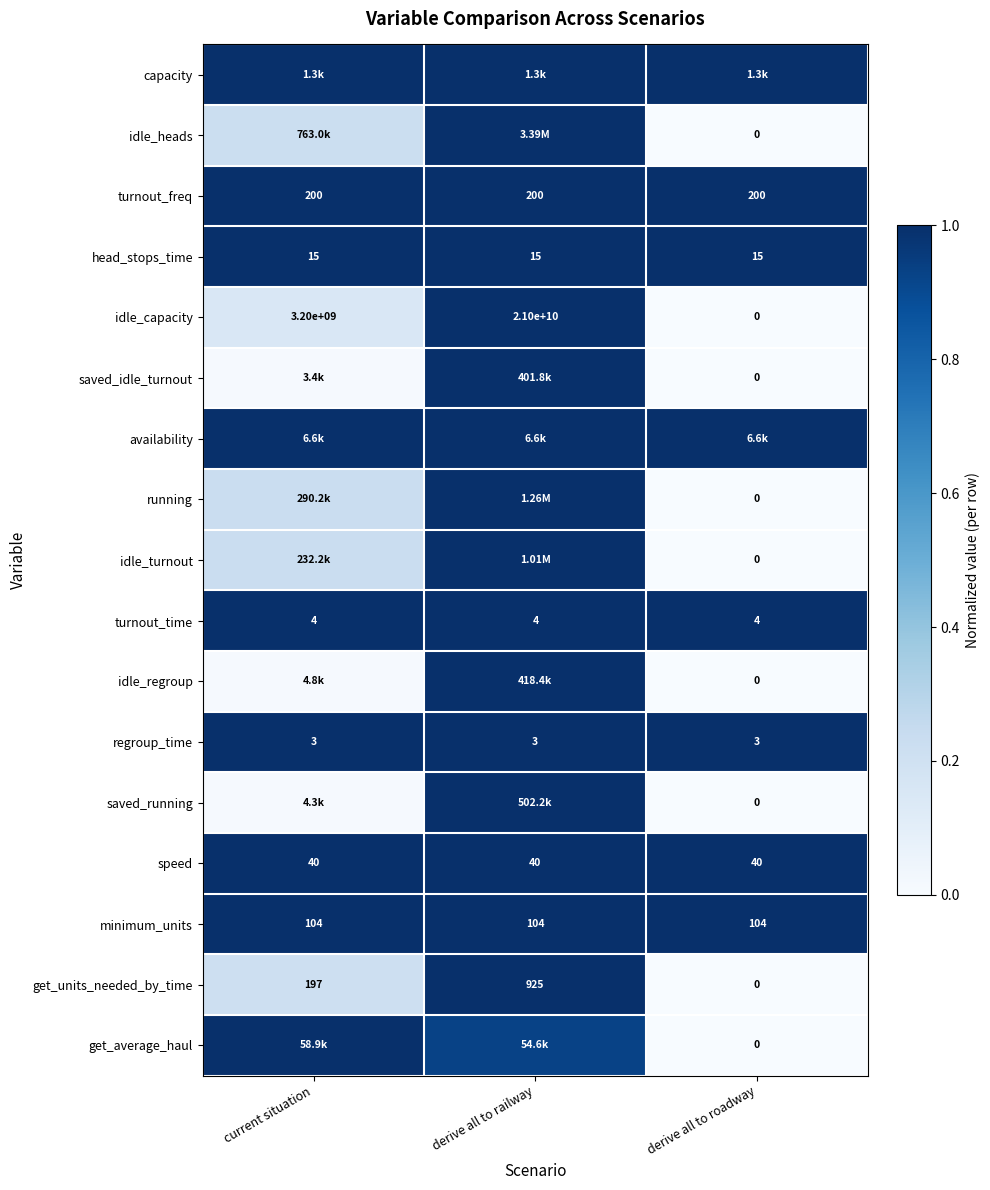

True or false: head_stops_time has a value of 1.0 at derive all to roadway.

True